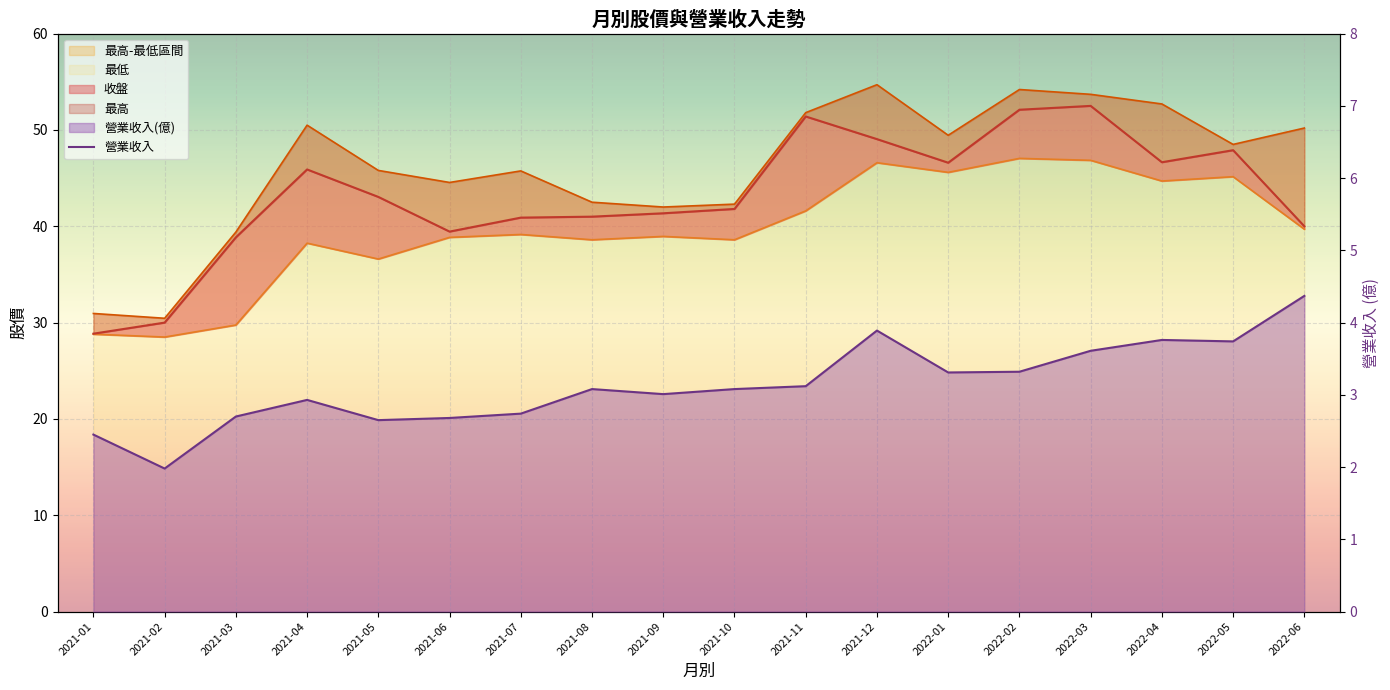

Which category has the lowest value across all series?

2021-02